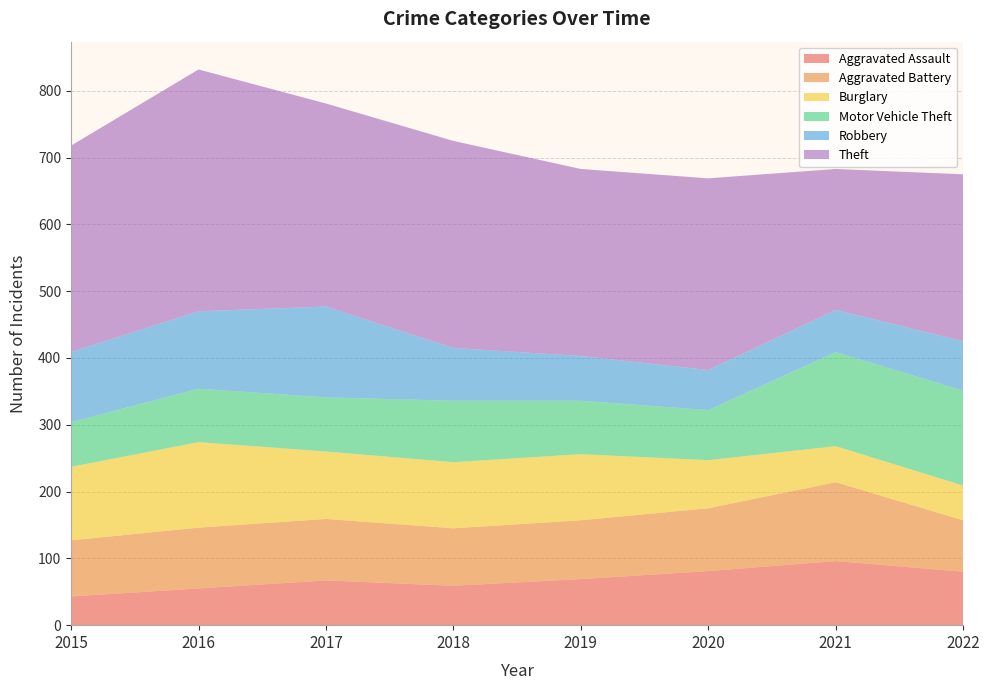

Reading right to left, transcribe all the data shown in this chart.

Aggravated Assault: 80	96	81	69	59	67	55	43
Aggravated Battery: 77	118	94	88	86	92	91	84
Burglary: 52	54	72	99	99	101	128	110
Motor Vehicle Theft: 142	141	75	80	92	81	80	67
Robbery: 74	63	60	67	79	136	116	105
Theft: 250	211	287	280	310	304	362	309